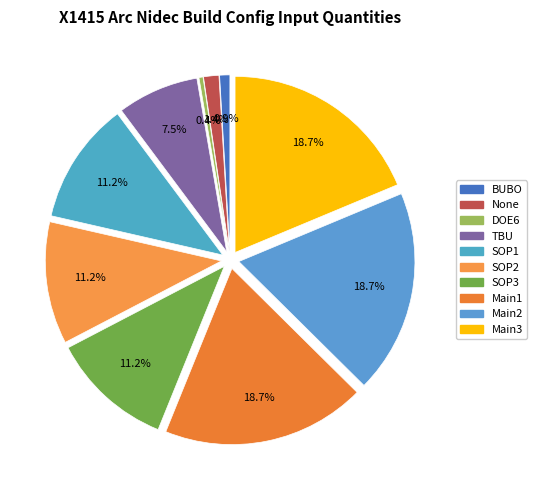

To the nearest percent, what is the difference between the largest and smallest slice percentages?

18%